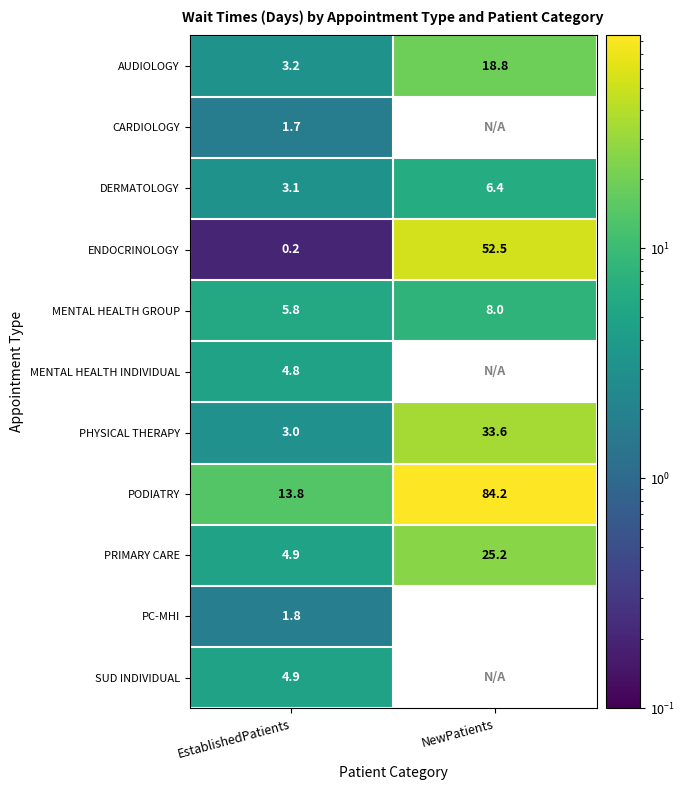

List the labels in order of PODIATRY value, largest first.

NewPatients, EstablishedPatients